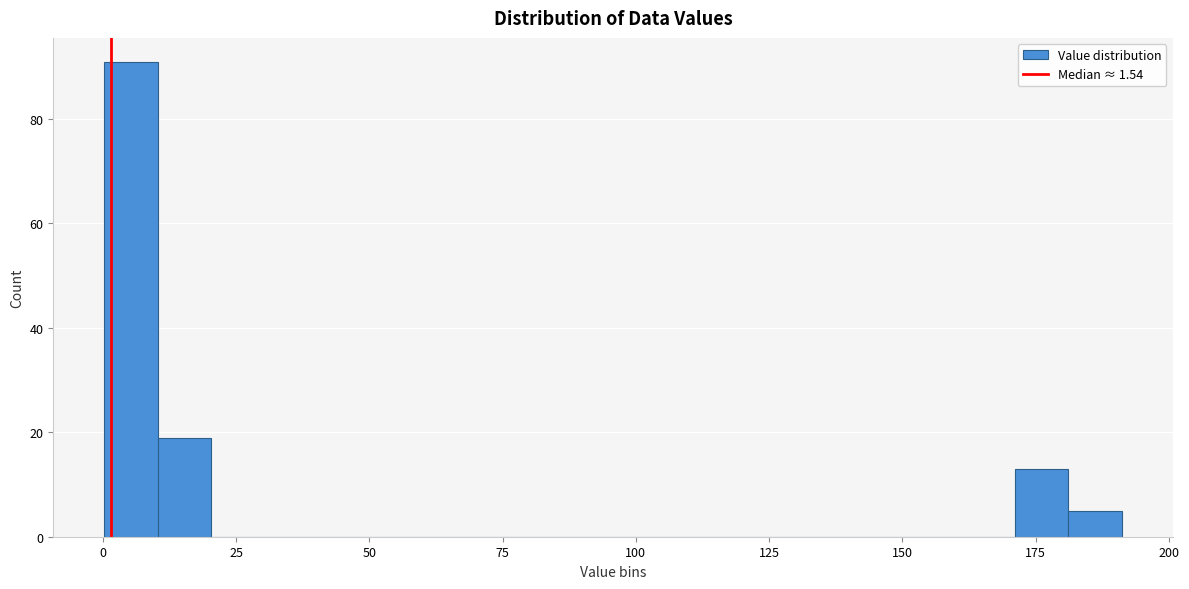

Around what value on the x-axis is the tallest bar? Give the approximate position of its centre, as read against the axis.

5